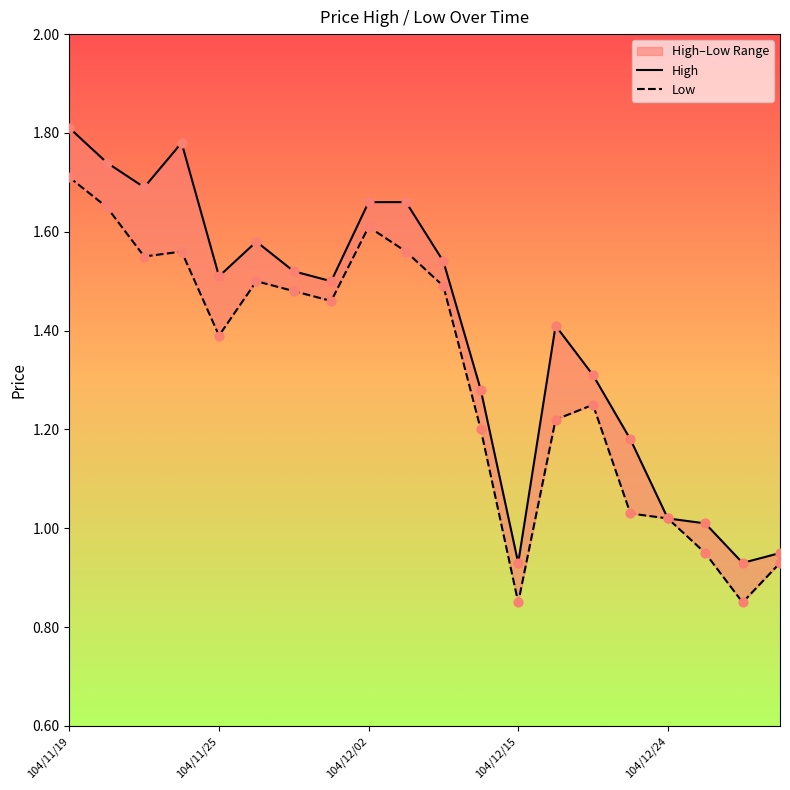

Is the value of Low at 104/11/19 greater than the value of High at 104/12/23?

Yes